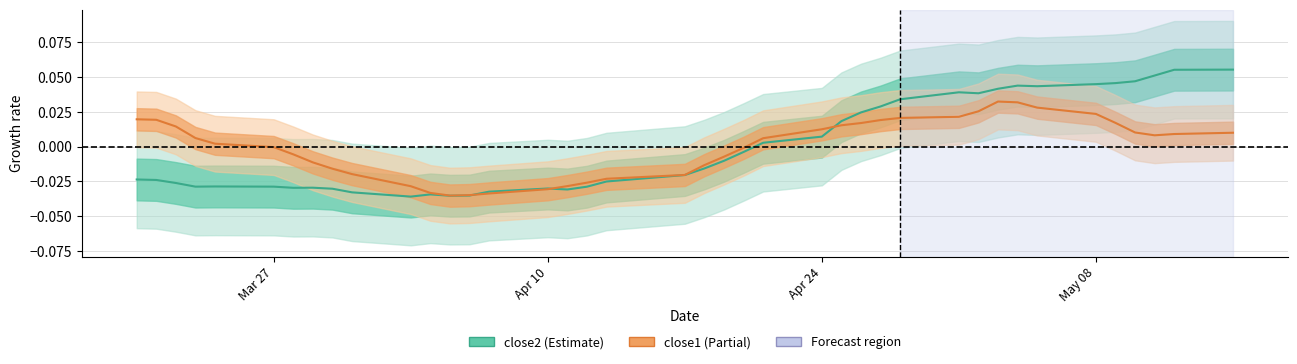

How many points are higher than both their immediate neighbors (excluding endpoints)?

6